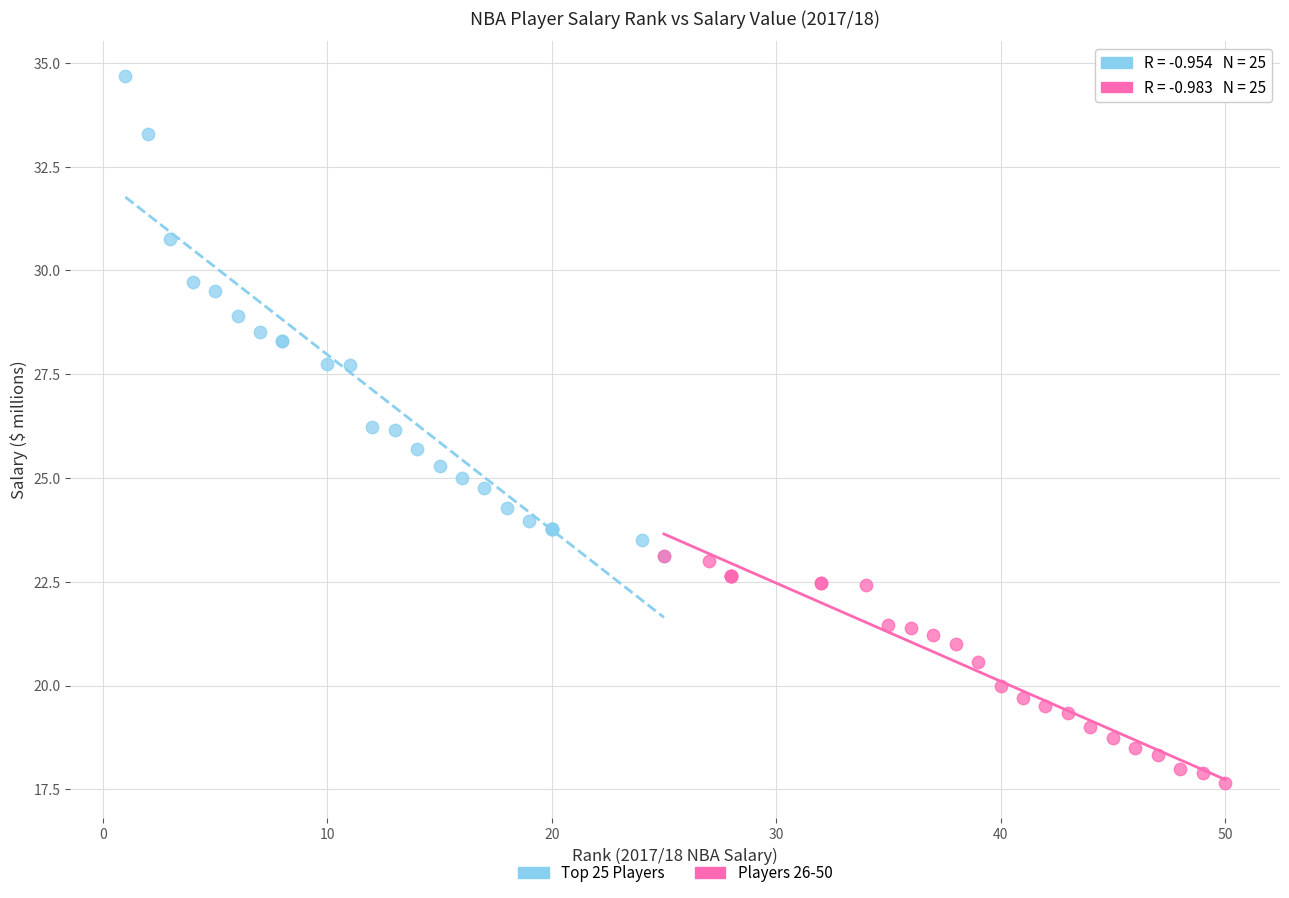

Which series has the widest spread of Y values?

Top 25 Players